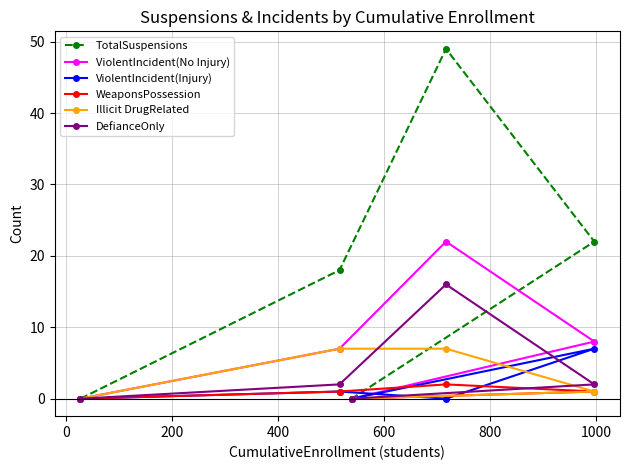

What is the maximum value for TotalSuspensions?

49